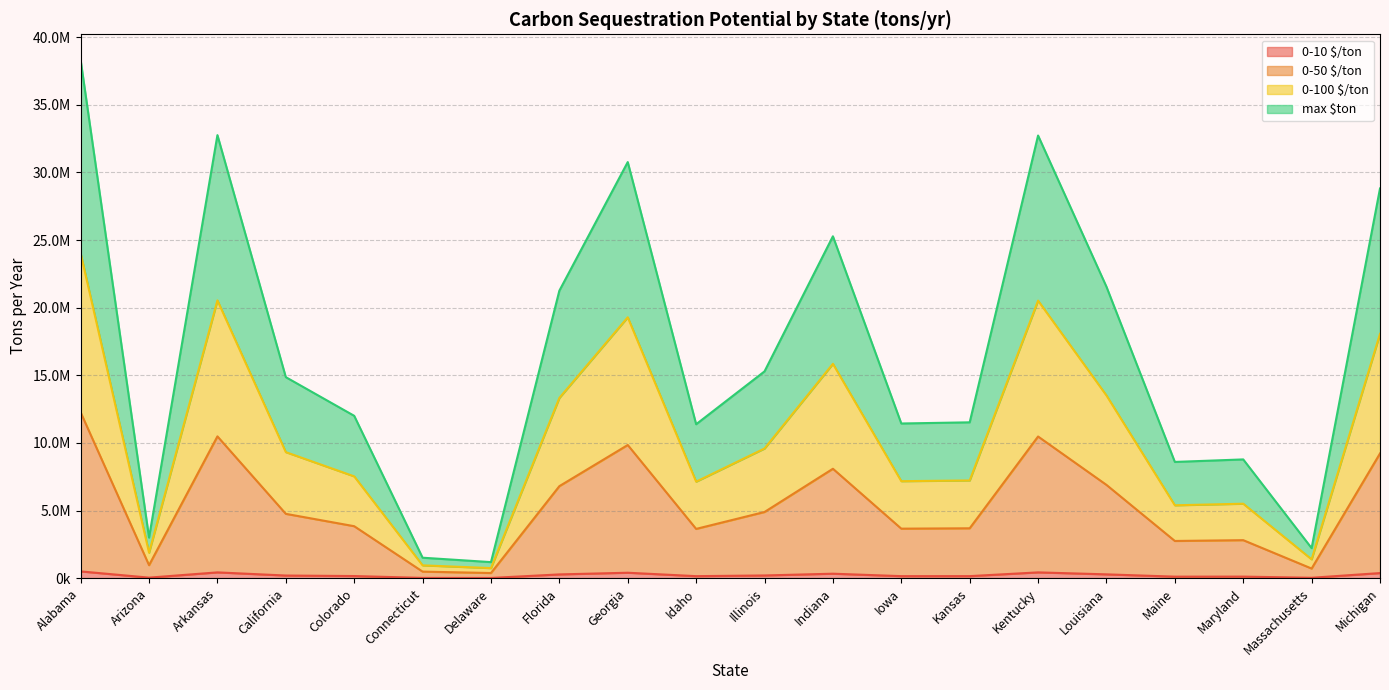

Is it true that max $ton equals 7464602.5 at Maryland?

False